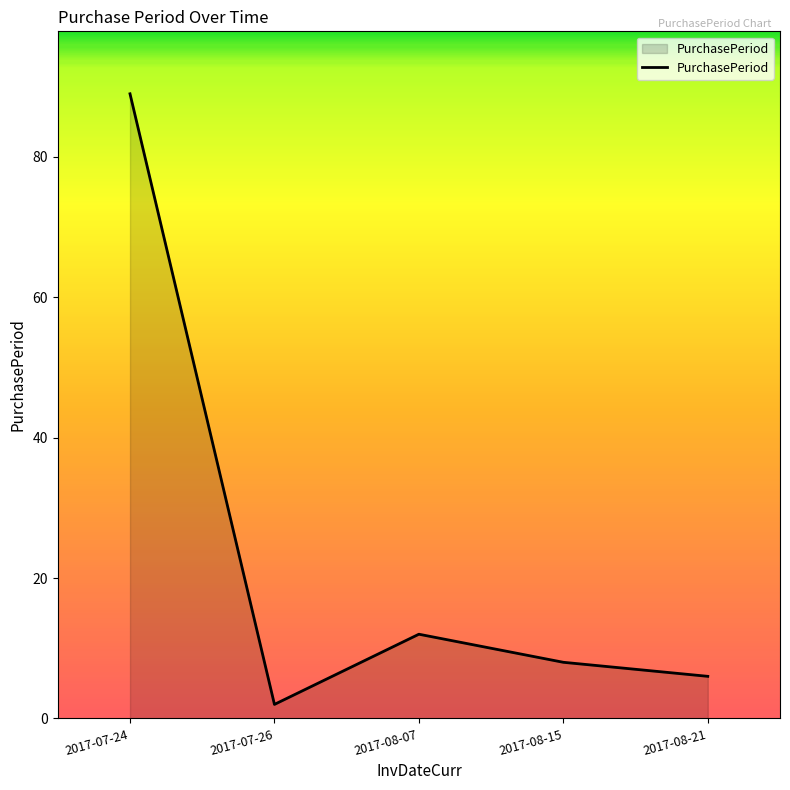

List the labels in order of value, smallest first.

2017-07-26, 2017-08-21, 2017-08-15, 2017-08-07, 2017-07-24